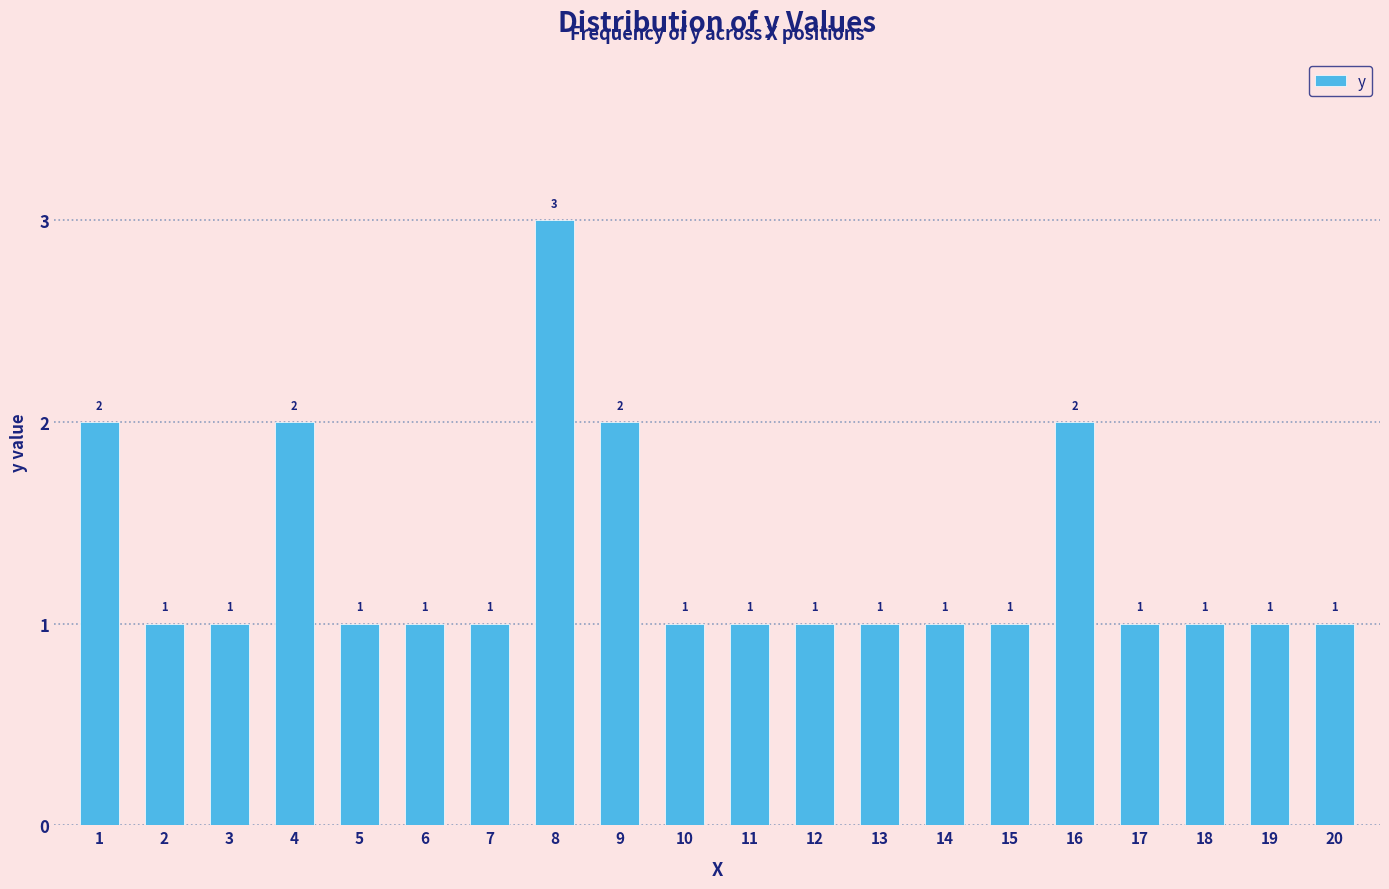

The chart shows a value of 1 at 6. True or false?

True